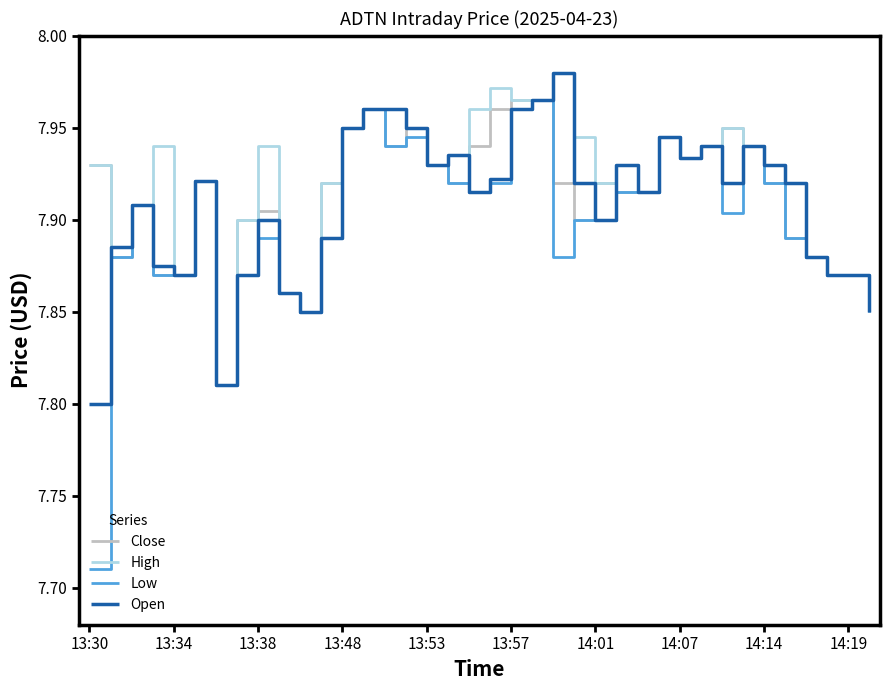

Which series has the largest range (max minus min)?

Low